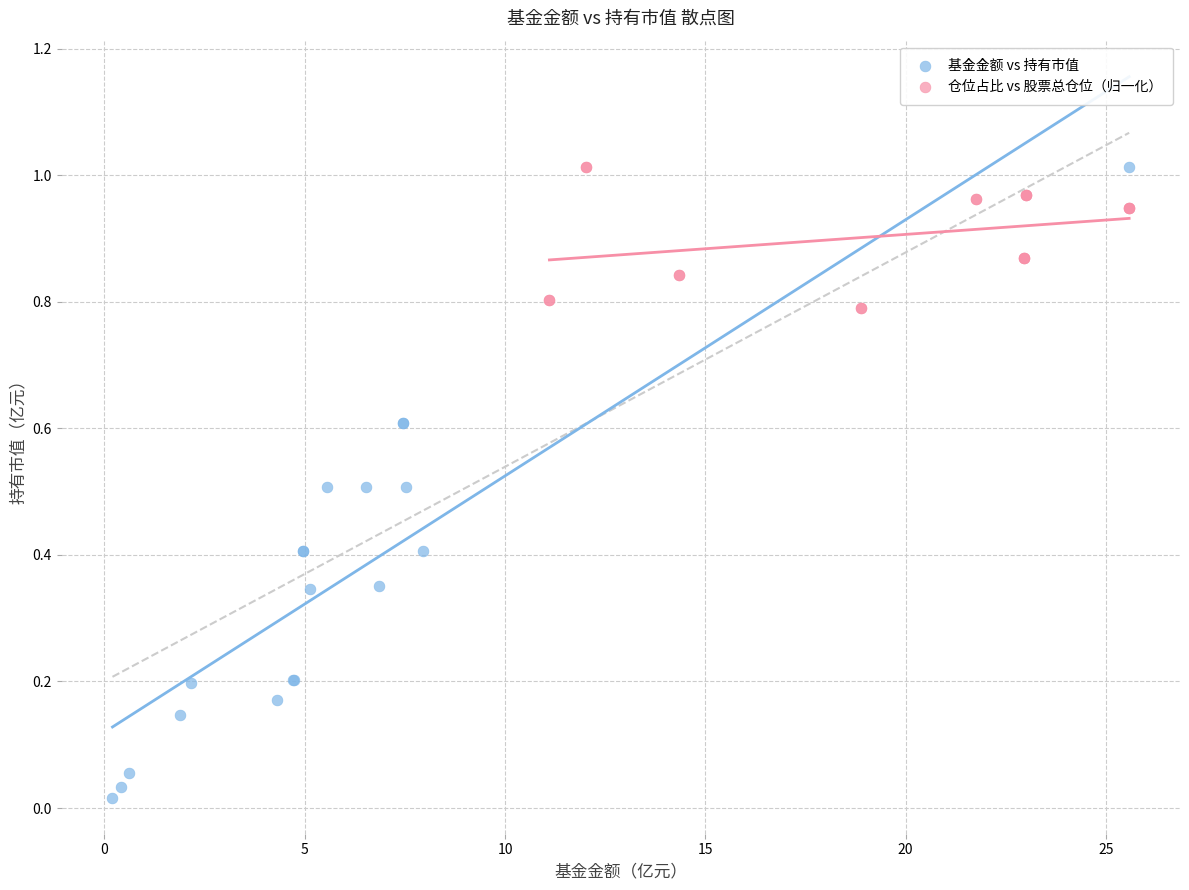

Which series reaches the minimum Y coordinate?

基金金额 vs 持有市值